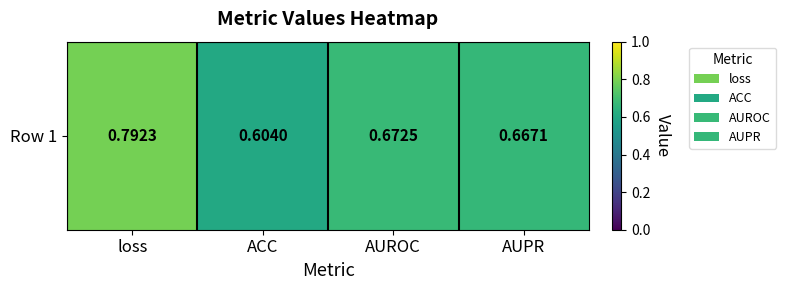

What is the sum of the values at AUPR and loss?

1.5